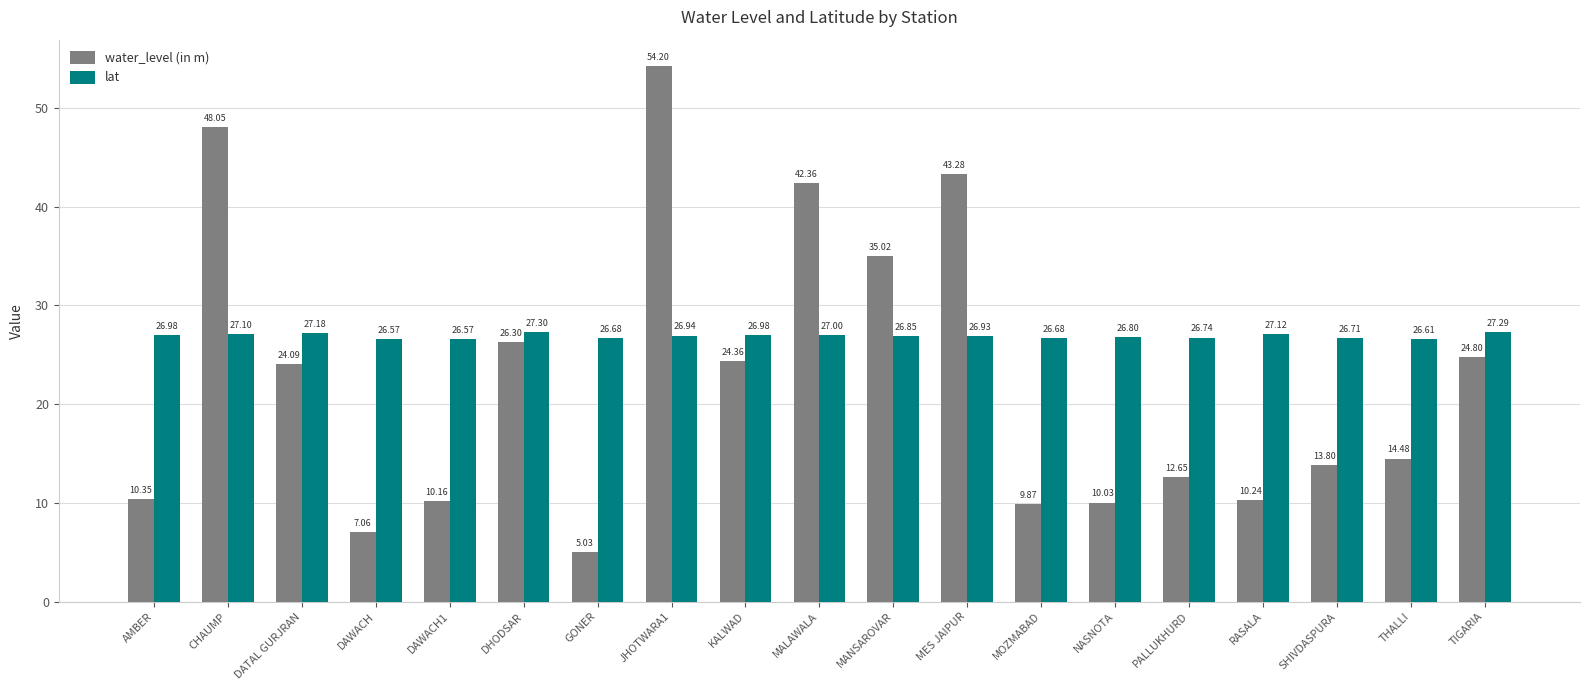

How many bars are there in each group?

2